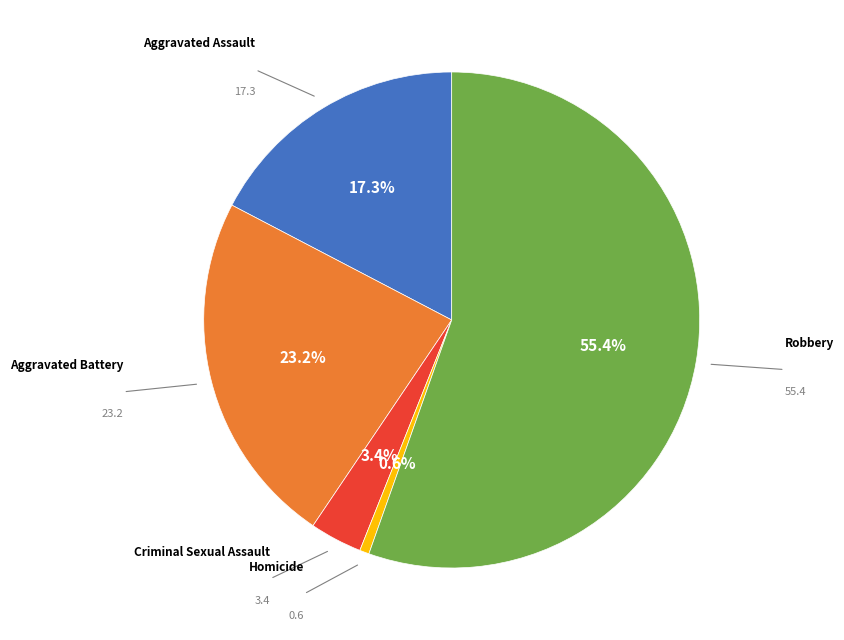

Is there a majority slice in this chart?

Yes